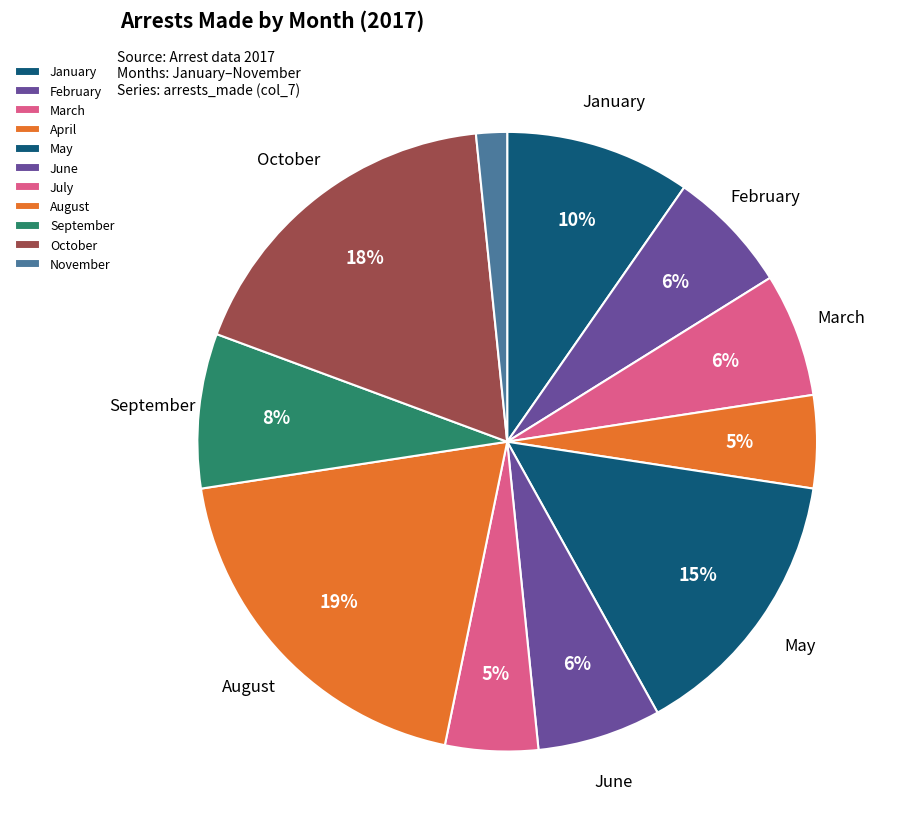

Rank the categories by value from lowest to highest.

November, April, July, February, March, June, September, January, May, October, August